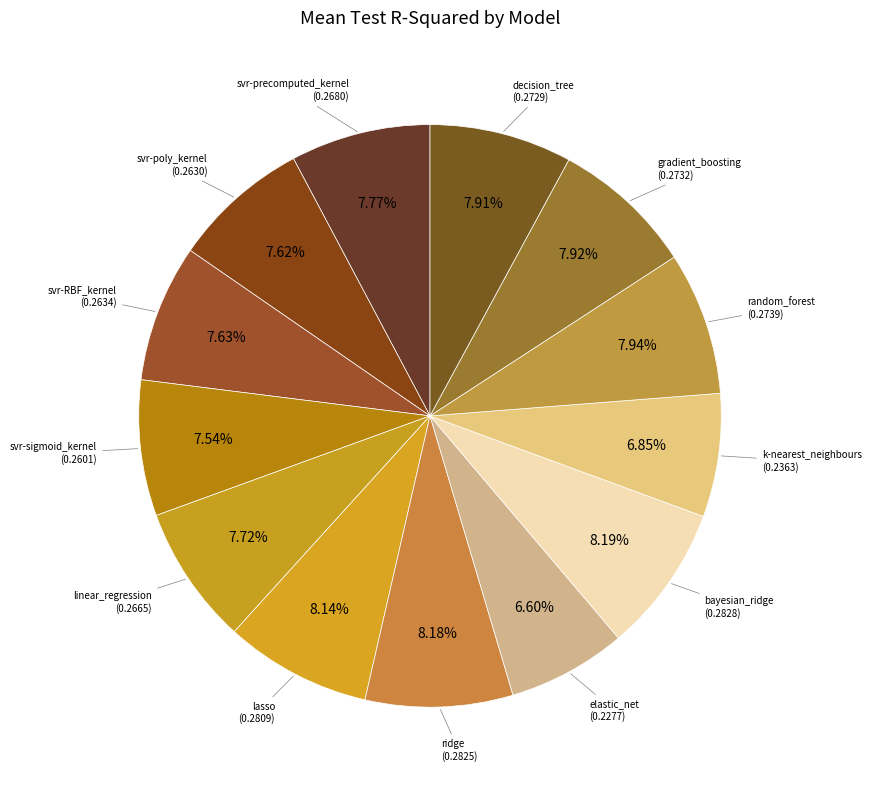

Rank the categories by value from lowest to highest.

elastic_net, k-nearest_neighbours, svr-sigmoid_kernel, svr-poly_kernel, svr-RBF_kernel, linear_regression, svr-precomputed_kernel, decision_tree, gradient_boosting, random_forest, lasso, ridge, bayesian_ridge